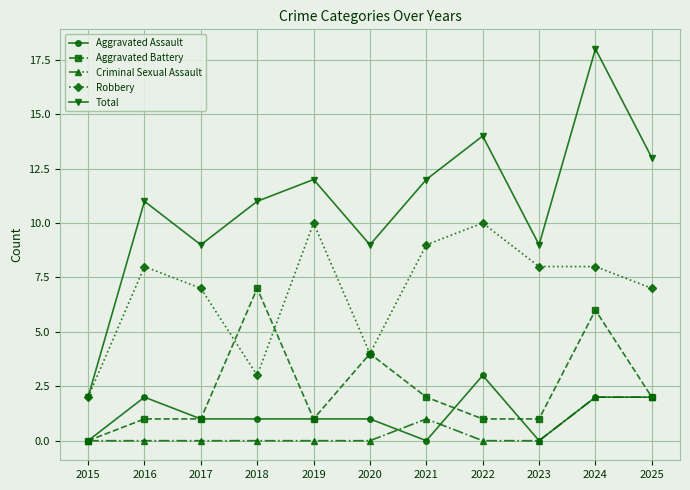

What is the maximum value shown in the chart?

18